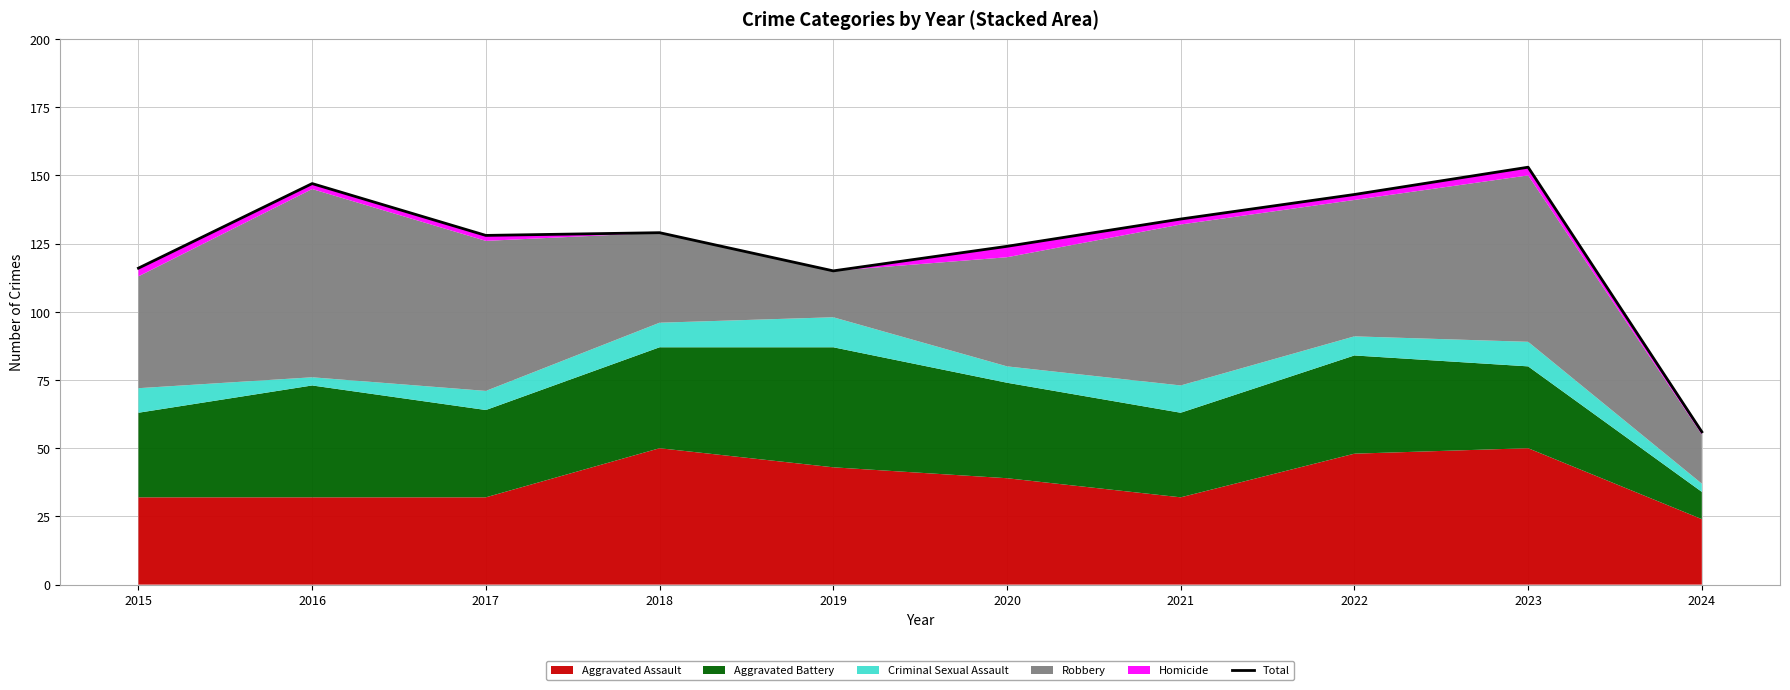

List the labels in order of value, smallest first.

2024, 2019, 2015, 2020, 2017, 2018, 2021, 2022, 2016, 2023